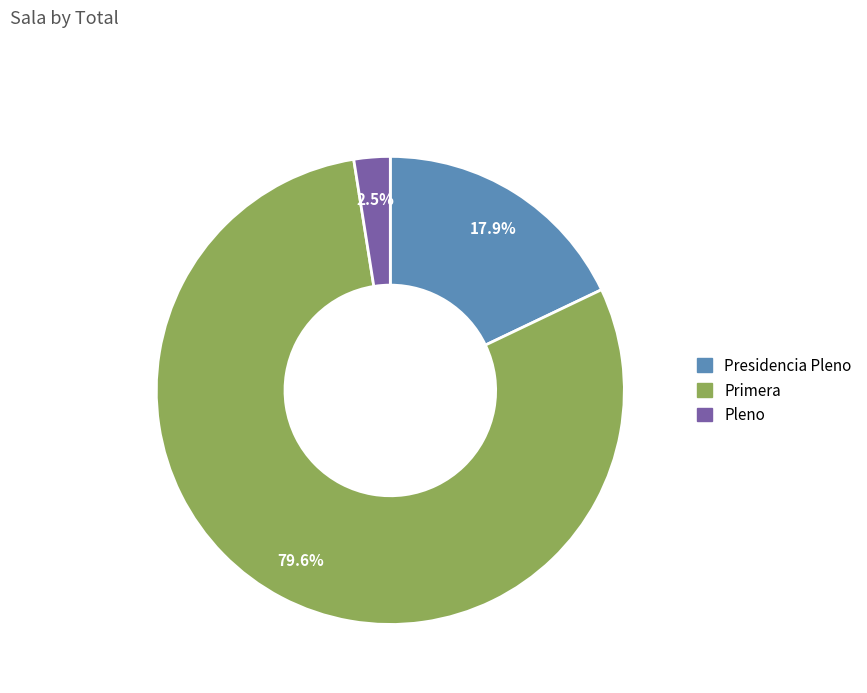

What is the smallest slice in the pie chart?

Pleno